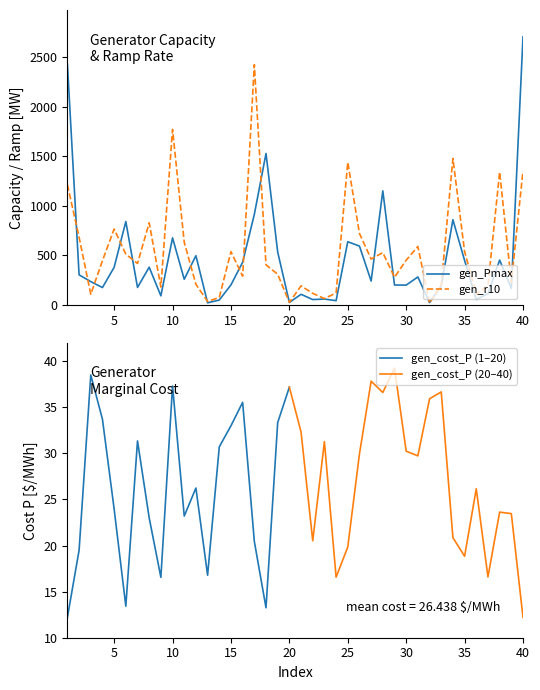

Where is the first local maximum for gen_Pmax?

6